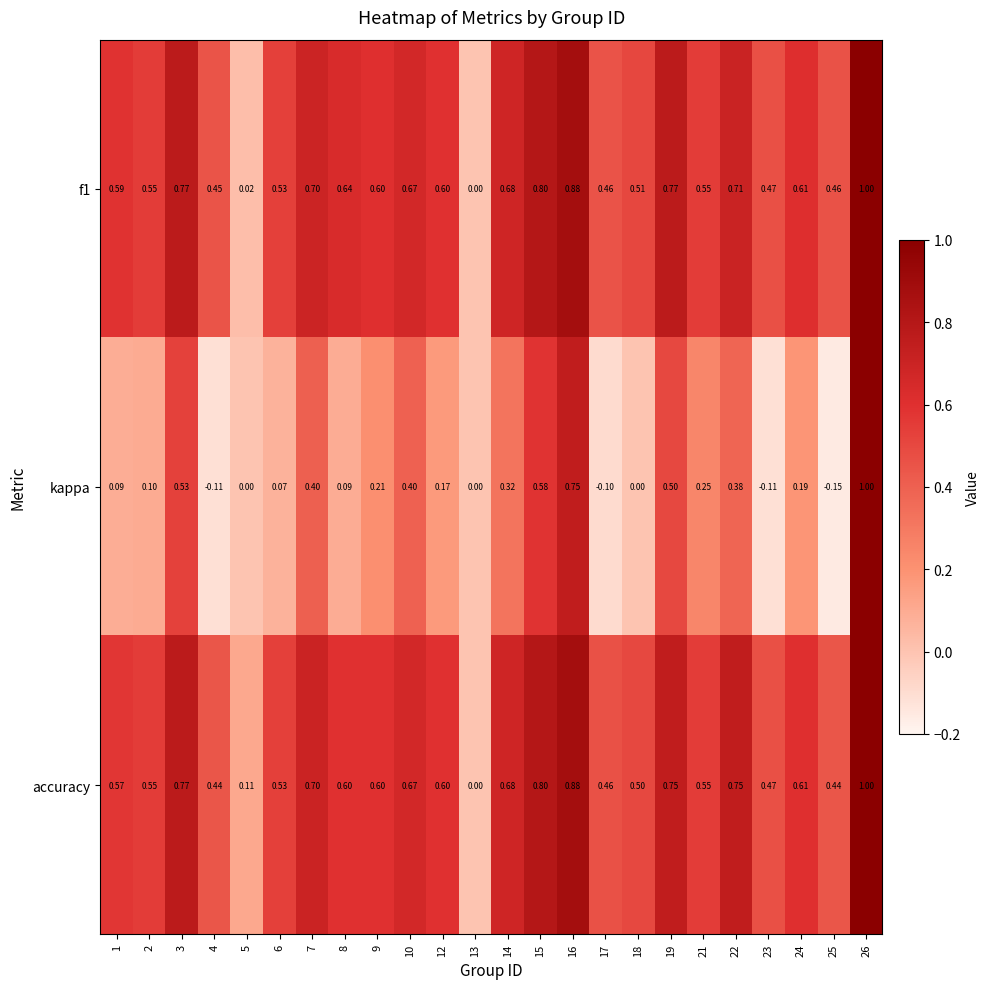

Which label corresponds to the smallest value in the chart?

25